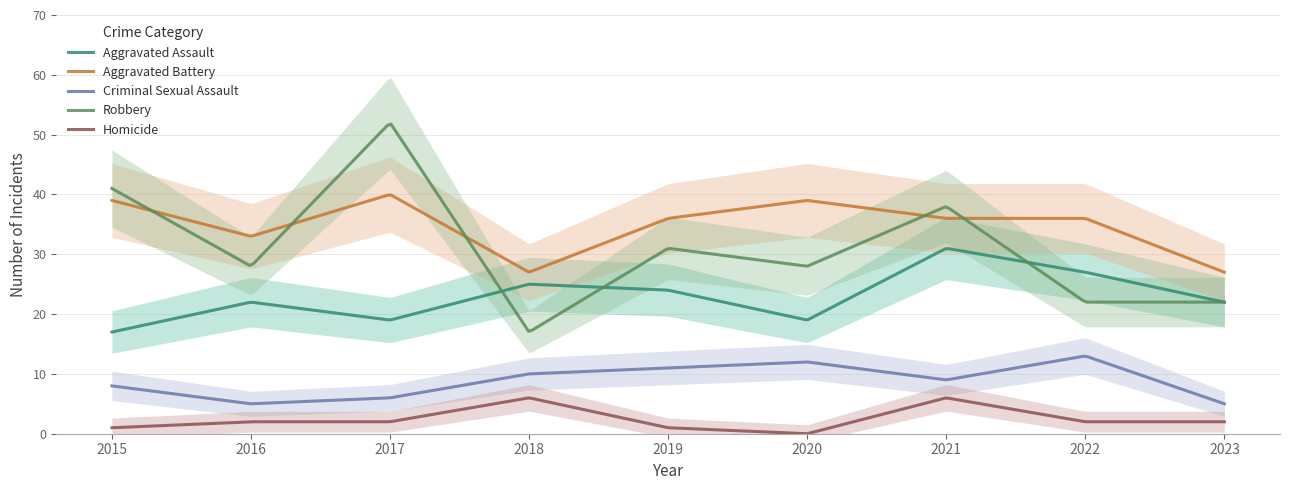

Which series has the largest range (max minus min)?

Robbery